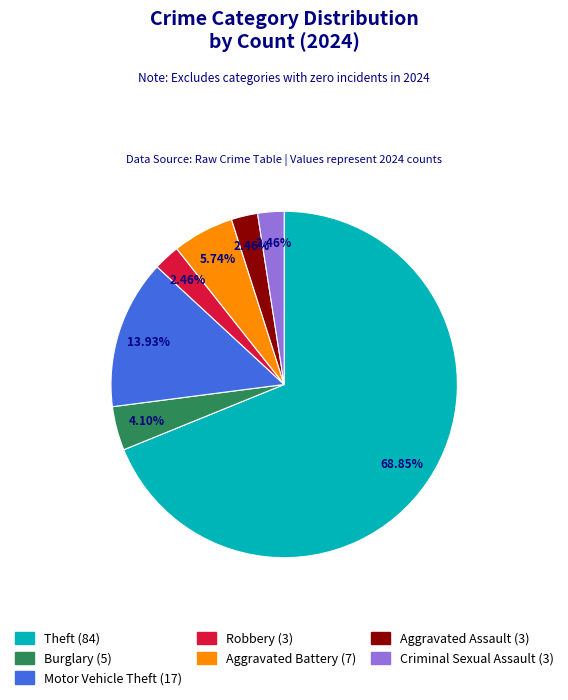

Is there a majority slice in this chart?

Yes